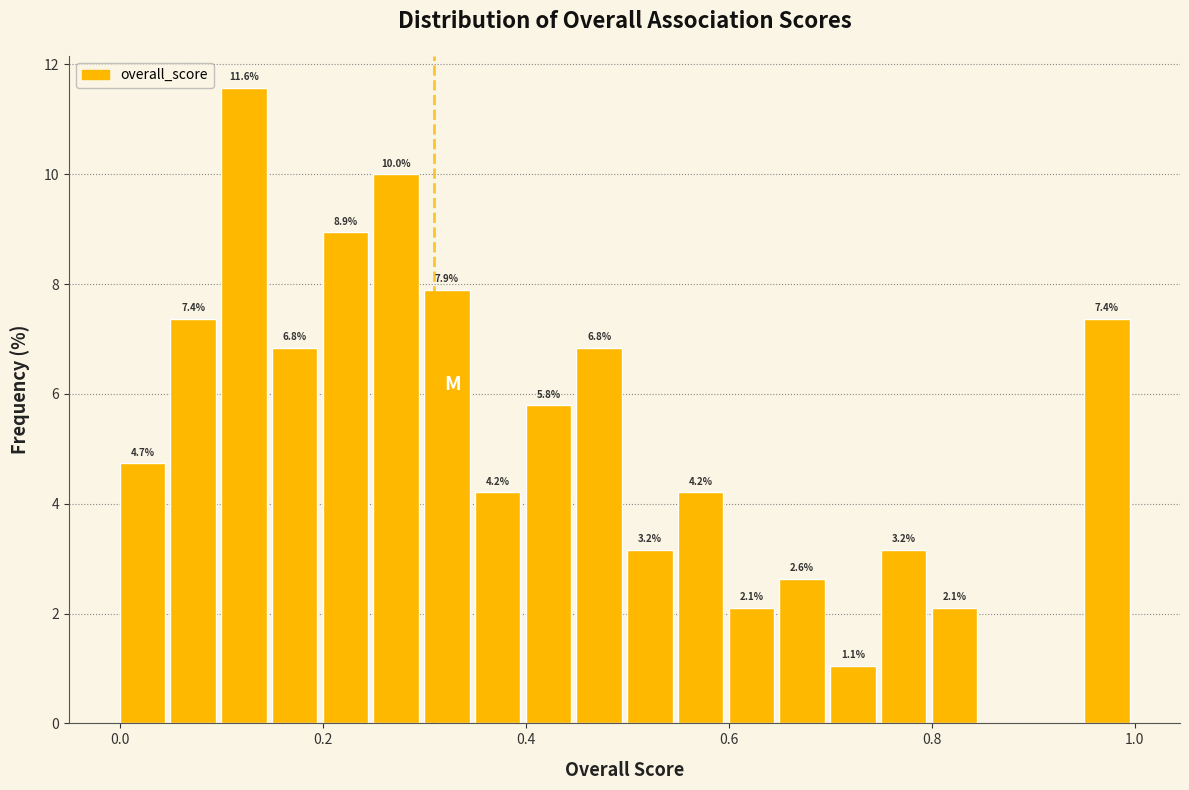

Read against the x-axis, roughly where is the centre of the tallest bar?

0.12